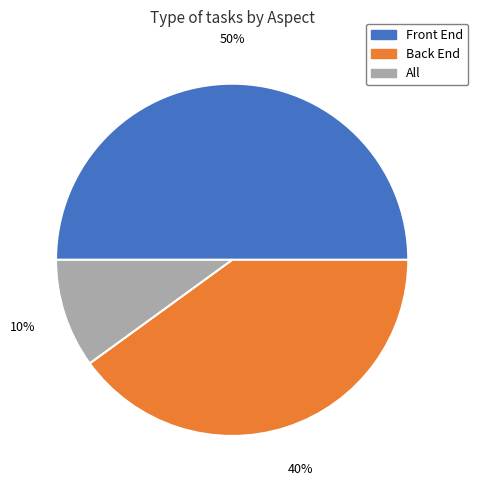

What is the largest slice in the pie chart?

Front End